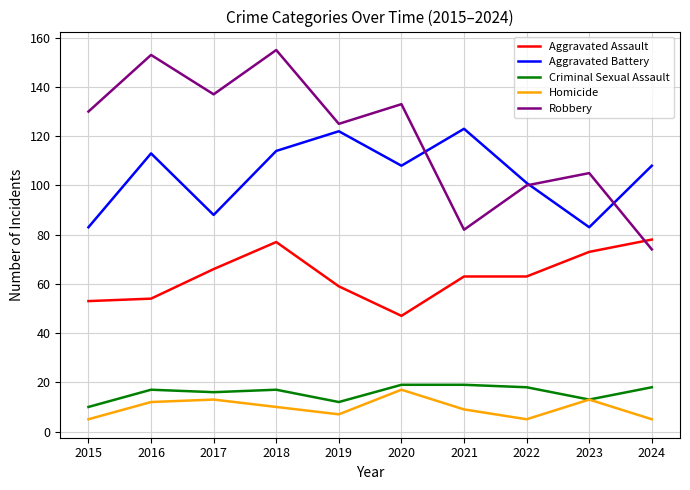

Reading right to left, what are all the values shown in this chart?

Aggravated Assault: 2024=78	2023=73	2022=63	2021=63	2020=47	2019=59	2018=77	2017=66	2016=54	2015=53
Aggravated Battery: 2024=108	2023=83	2022=101	2021=123	2020=108	2019=122	2018=114	2017=88	2016=113	2015=83
Criminal Sexual Assault: 2024=18	2023=13	2022=18	2021=19	2020=19	2019=12	2018=17	2017=16	2016=17	2015=10
Homicide: 2024=5	2023=13	2022=5	2021=9	2020=17	2019=7	2018=10	2017=13	2016=12	2015=5
Robbery: 2024=74	2023=105	2022=100	2021=82	2020=133	2019=125	2018=155	2017=137	2016=153	2015=130